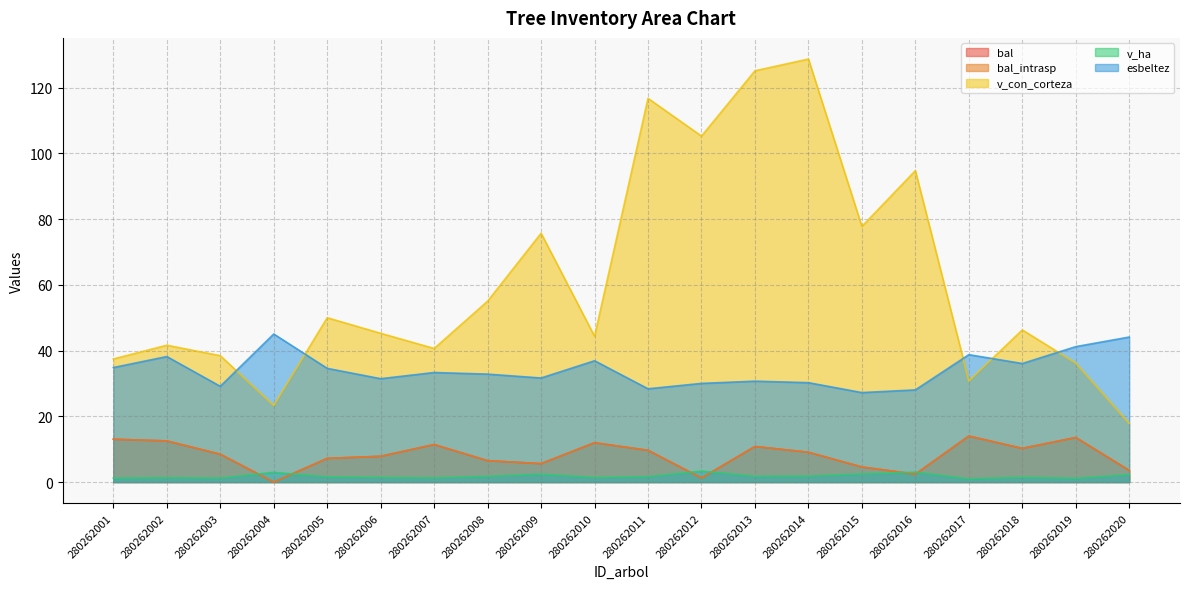

At which category is the sum across all series the highest?

280262013